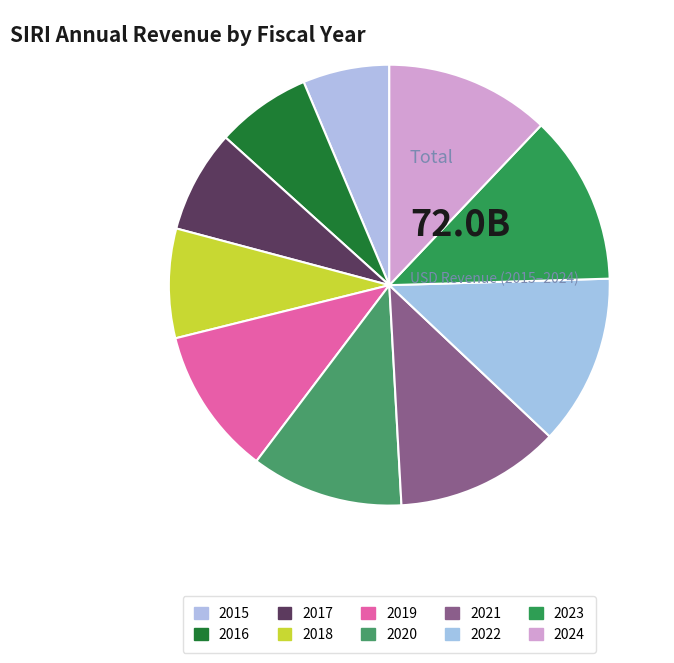

What is the change in value from 2019 to 2023?

+1159000000